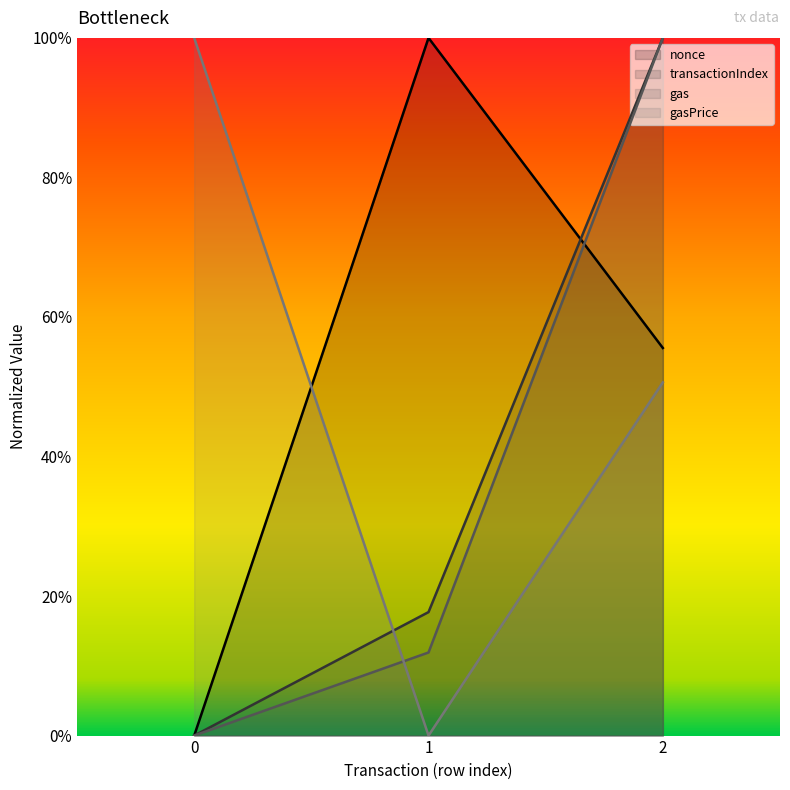

What is the spread (max minus min) of values at 2?

0.5